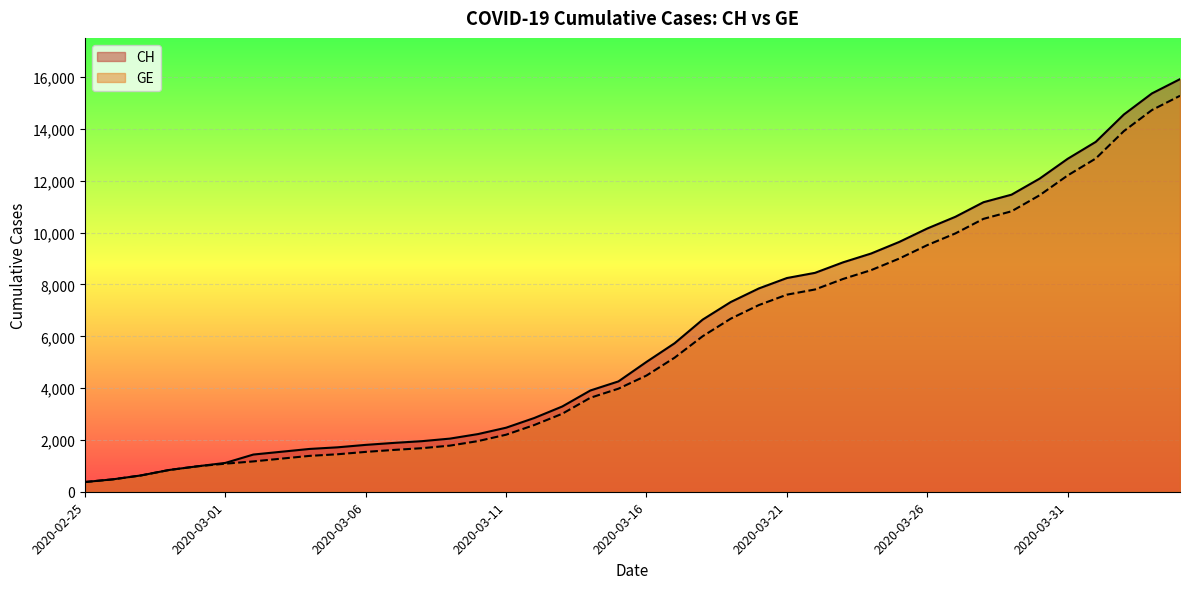

Reading right to left, what are all the values shown in this chart?

CH: 15926	15375	14561	13505	12852	12086	11467	11175	10613	10162	9642	9196	8855	8449	8249	7847	7323	6644	5731	5012	4259	3908	3291	2845	2472	2226	2051	1952	1885	1809	1715	1652	1544	1436	1113	981	840	630	479	375
GE: 15284	14733	13919	12863	12210	11444	10825	10533	9971	9520	9000	8554	8213	7807	7607	7205	6681	6002	5174	4485	3978	3627	3010	2574	2201	1955	1780	1681	1614	1538	1447	1384	1278	1171	1083	981	840	630	479	375